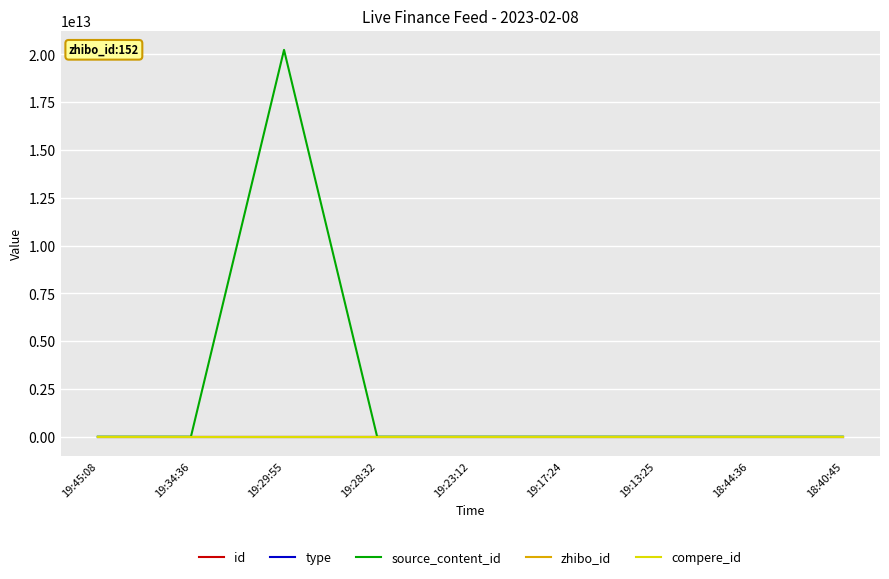

Which series has the widest spread of values?

source_content_id